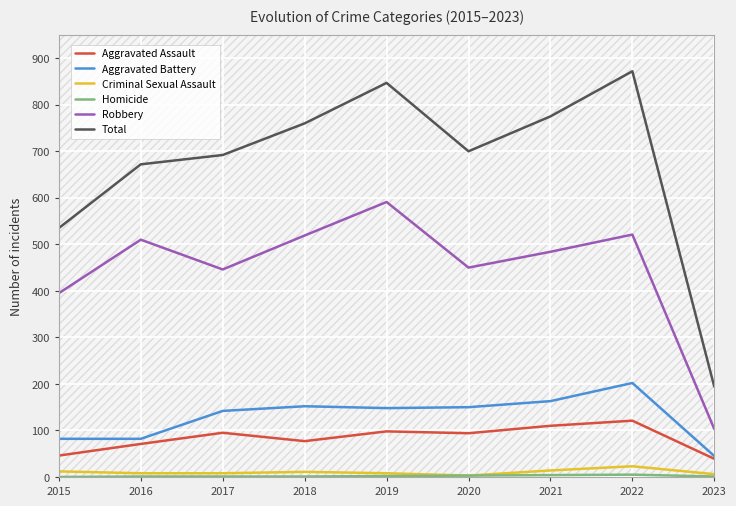

At which category does Aggravated Battery reach its first local valley?

2019